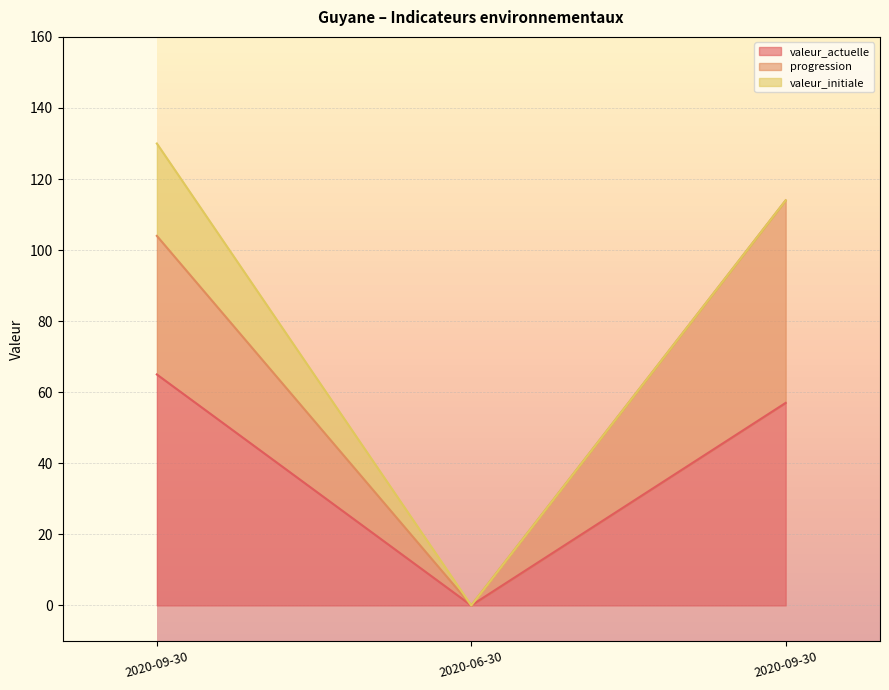

At which category is the sum across all series the highest?

2020-09-30